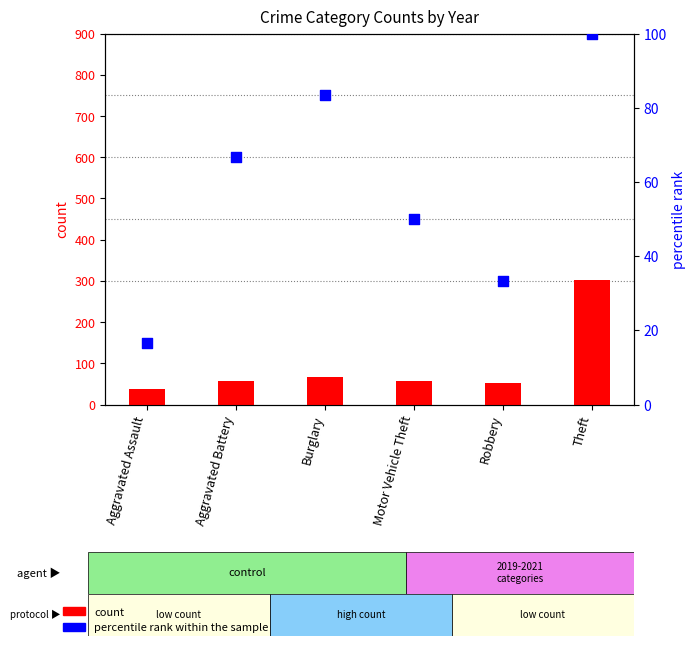

What is the total value across all series at Aggravated Assault?

54.7